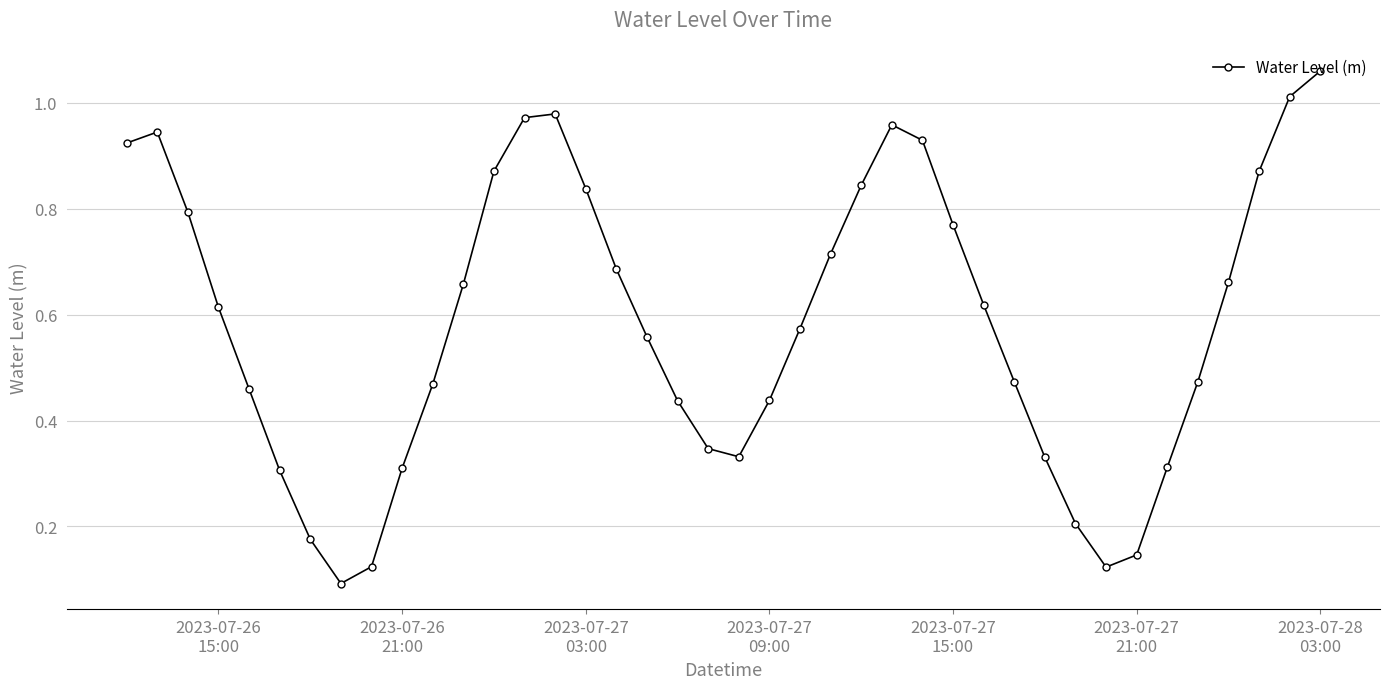

How many points are lower than both their immediate neighbors (excluding endpoints)?

3